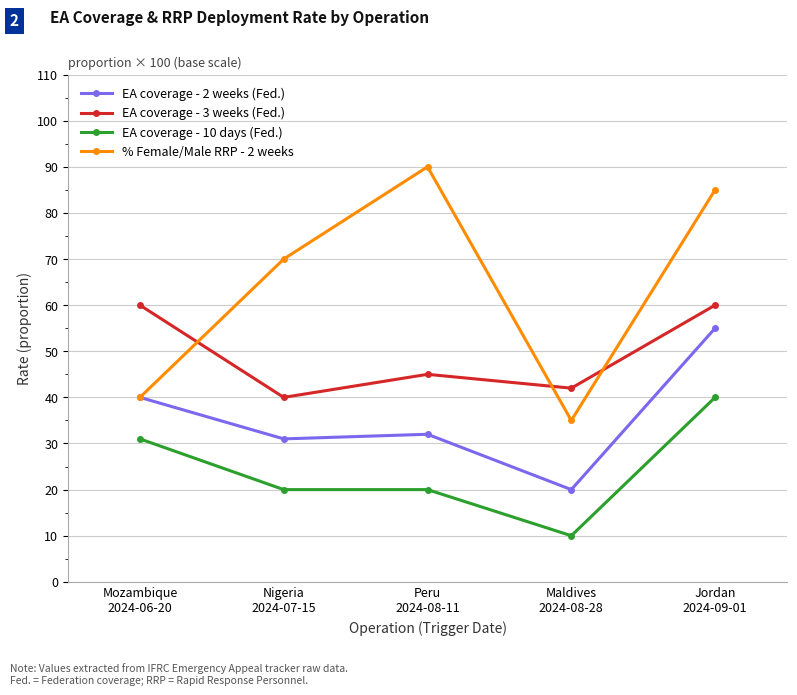

Which label corresponds to the largest value in the chart?

Peru
2024-08-11